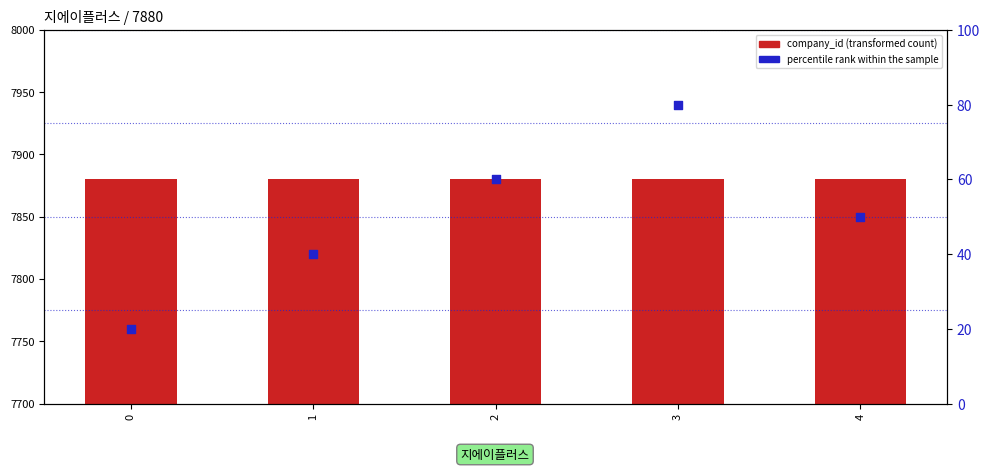

Which series has the largest total across all categories?

company_id